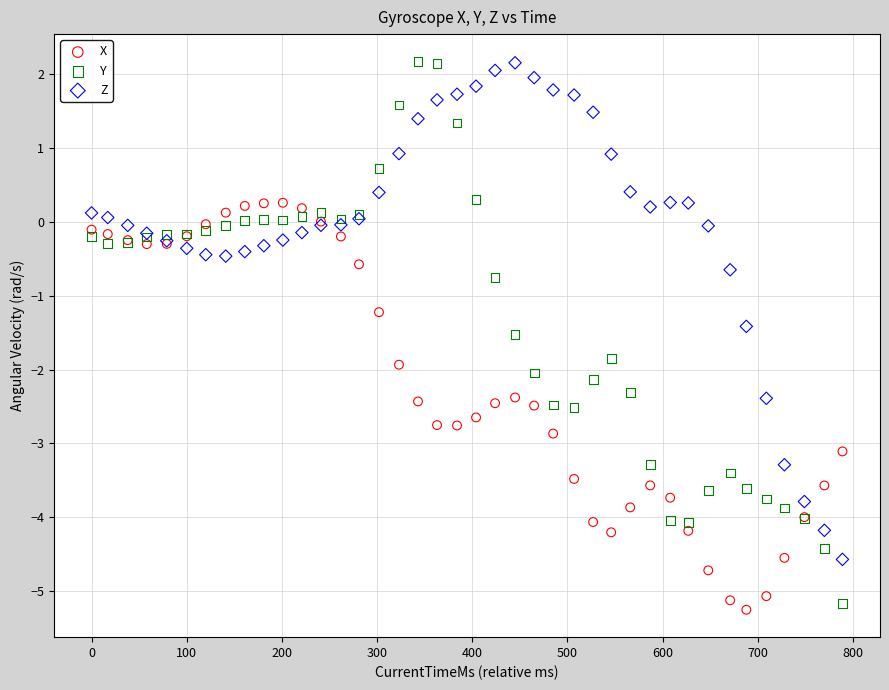

What is the X range (max minus min) for the scatter plot?

789.0